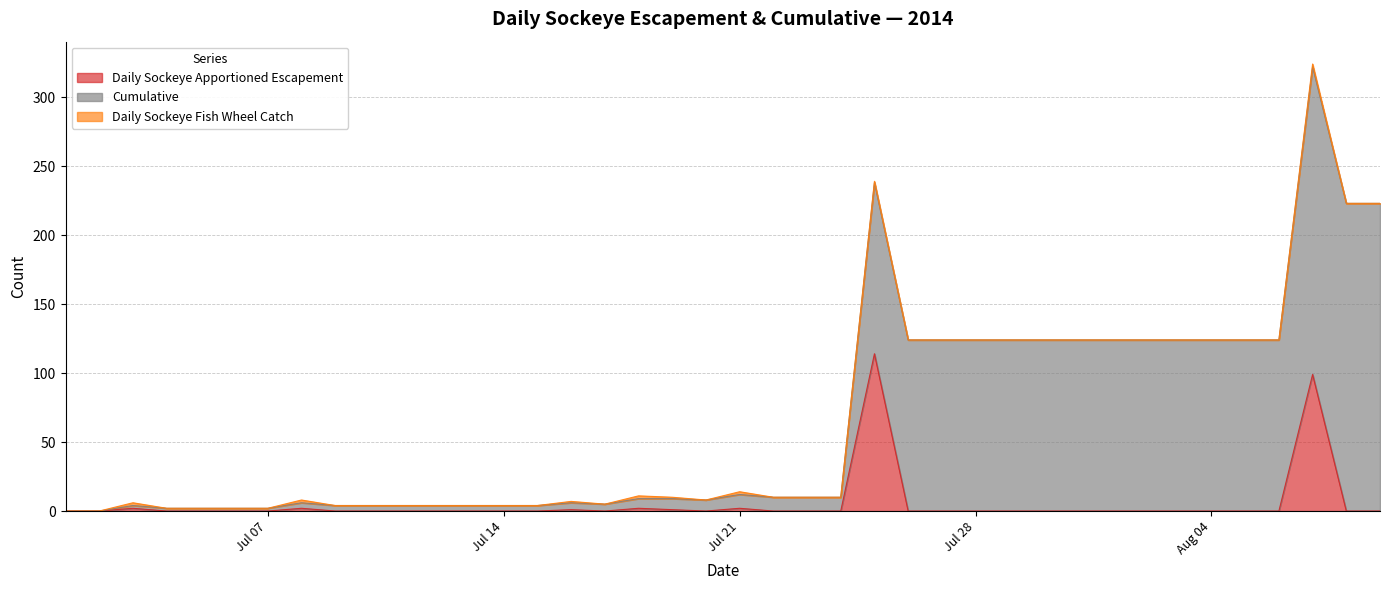

What is the highest value of the Daily Sockeye Apportioned Escapement series?

114